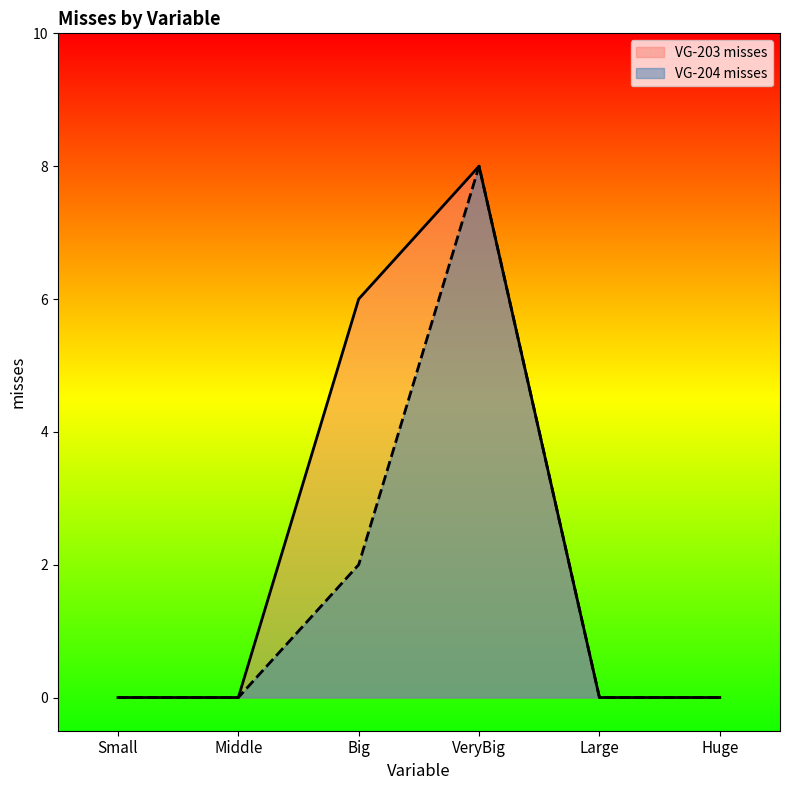

At which category is the sum across all series the highest?

VeryBig